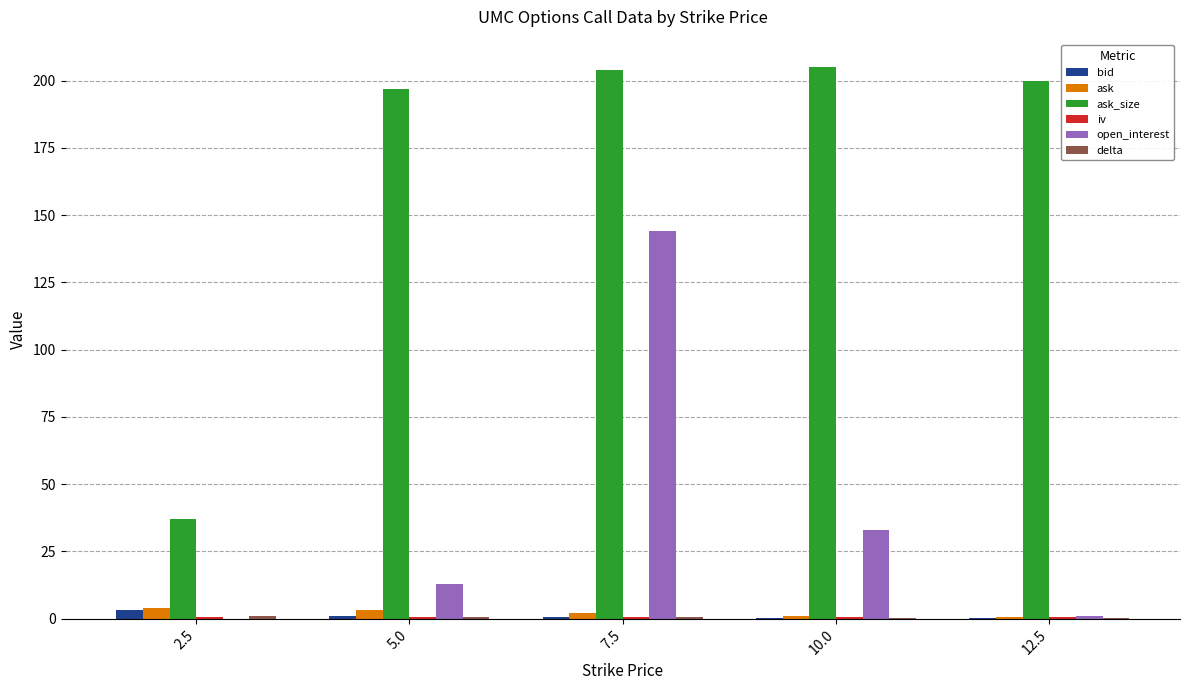

What value does the ask_size series have at 7.5?

204.0